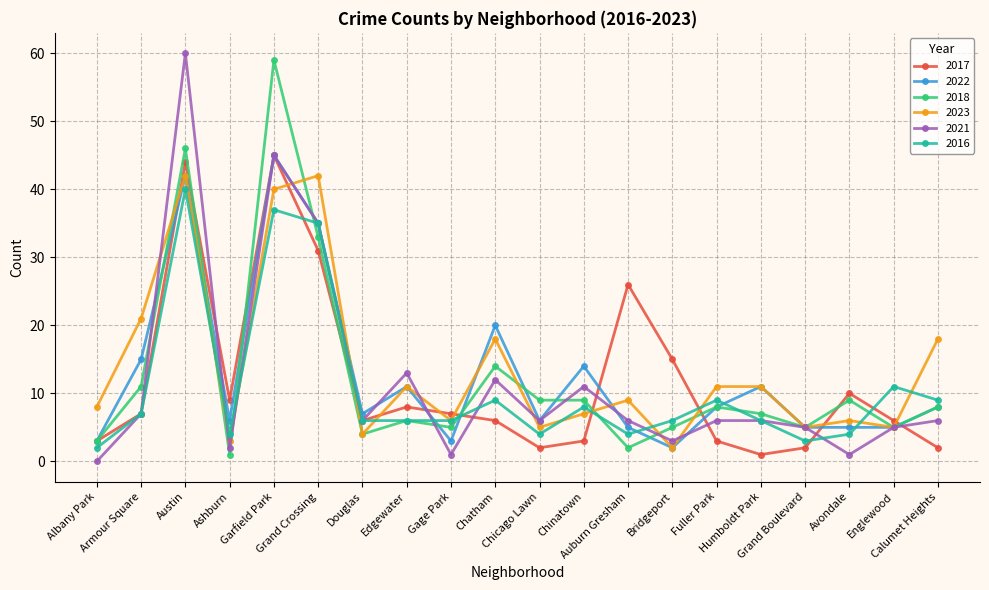

True or false: 2016 has more than 1 points higher than both neighbors.

True